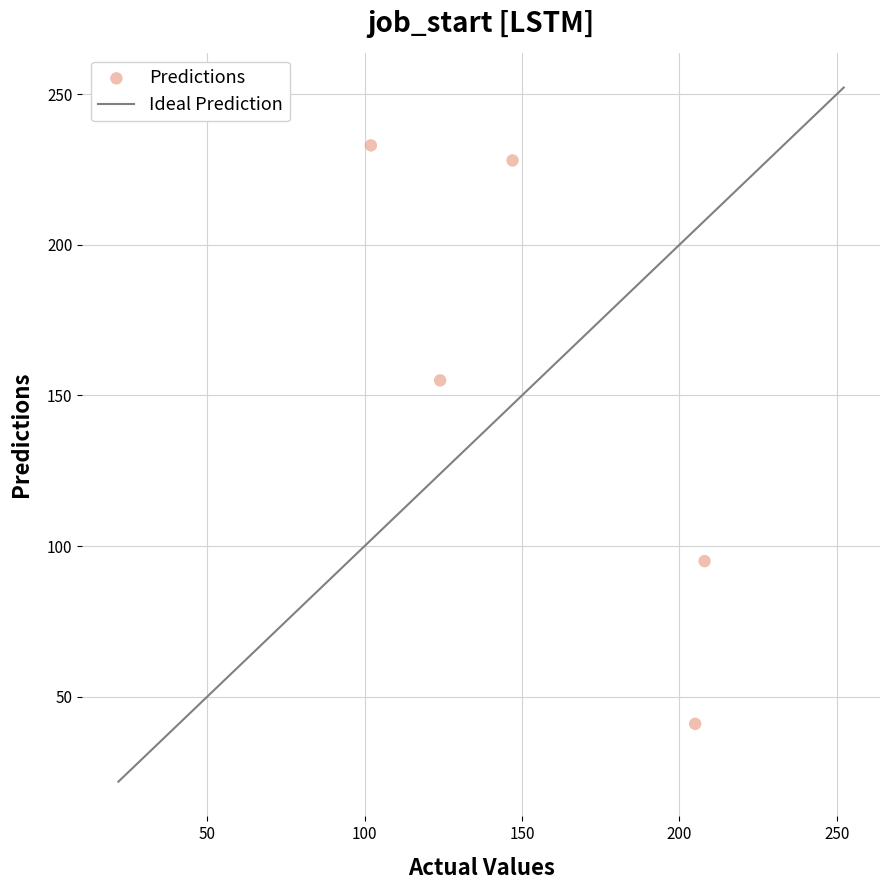

What is the range of Y values (max minus min)?

192